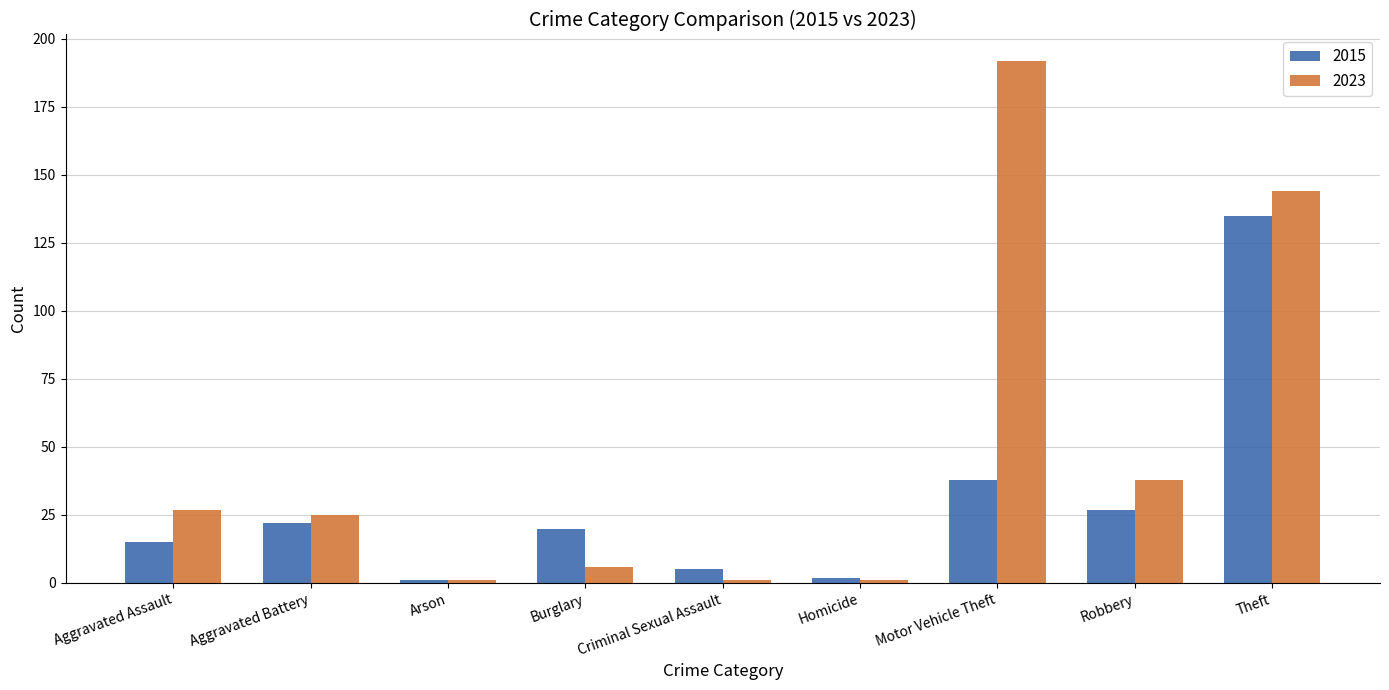

What is the value of the 2015 bar at the 2nd from the left?

22